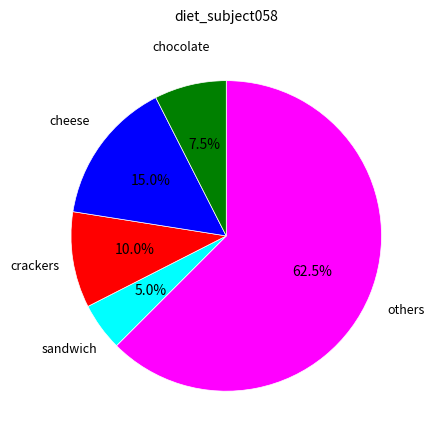

Is there any slice that represents more than half of the pie?

Yes